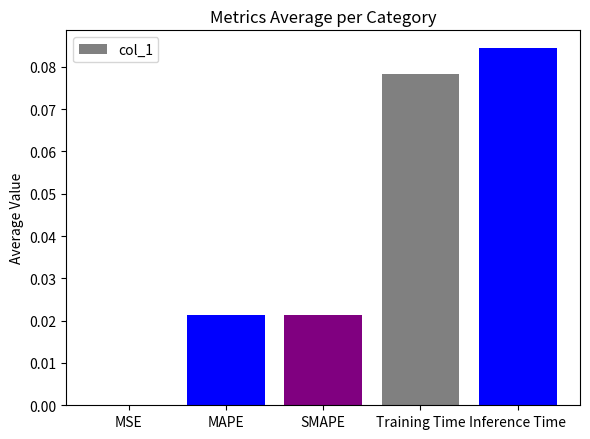

Which has a higher value, Inference Time or SMAPE?

Inference Time